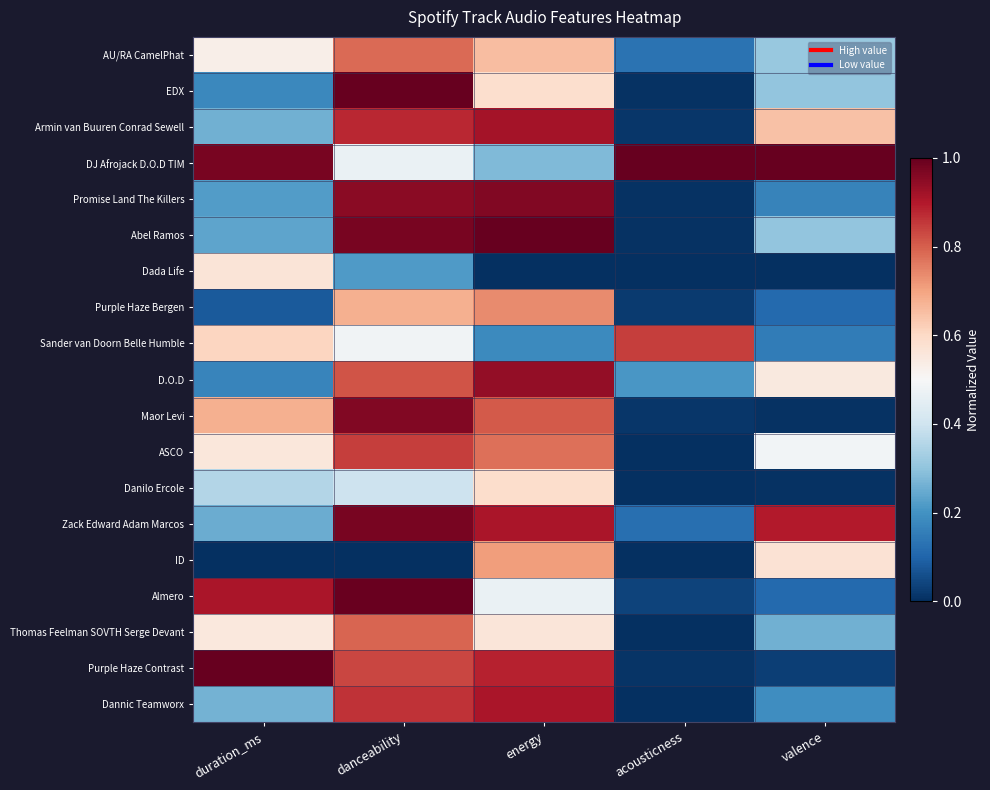

What is the greatest value displayed?

1.0